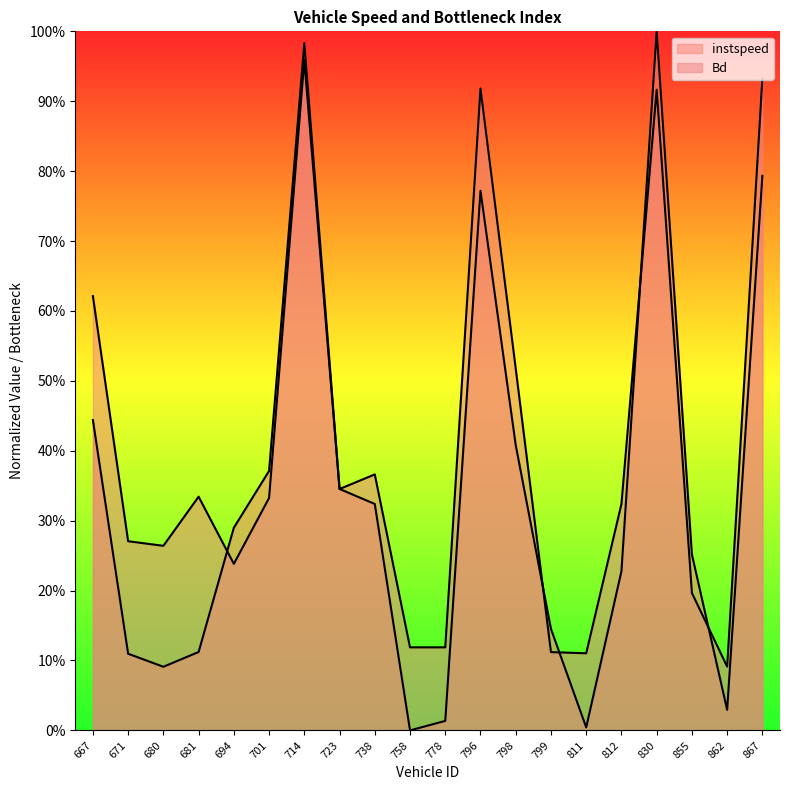

At which category does Bd reach its first local valley?

680